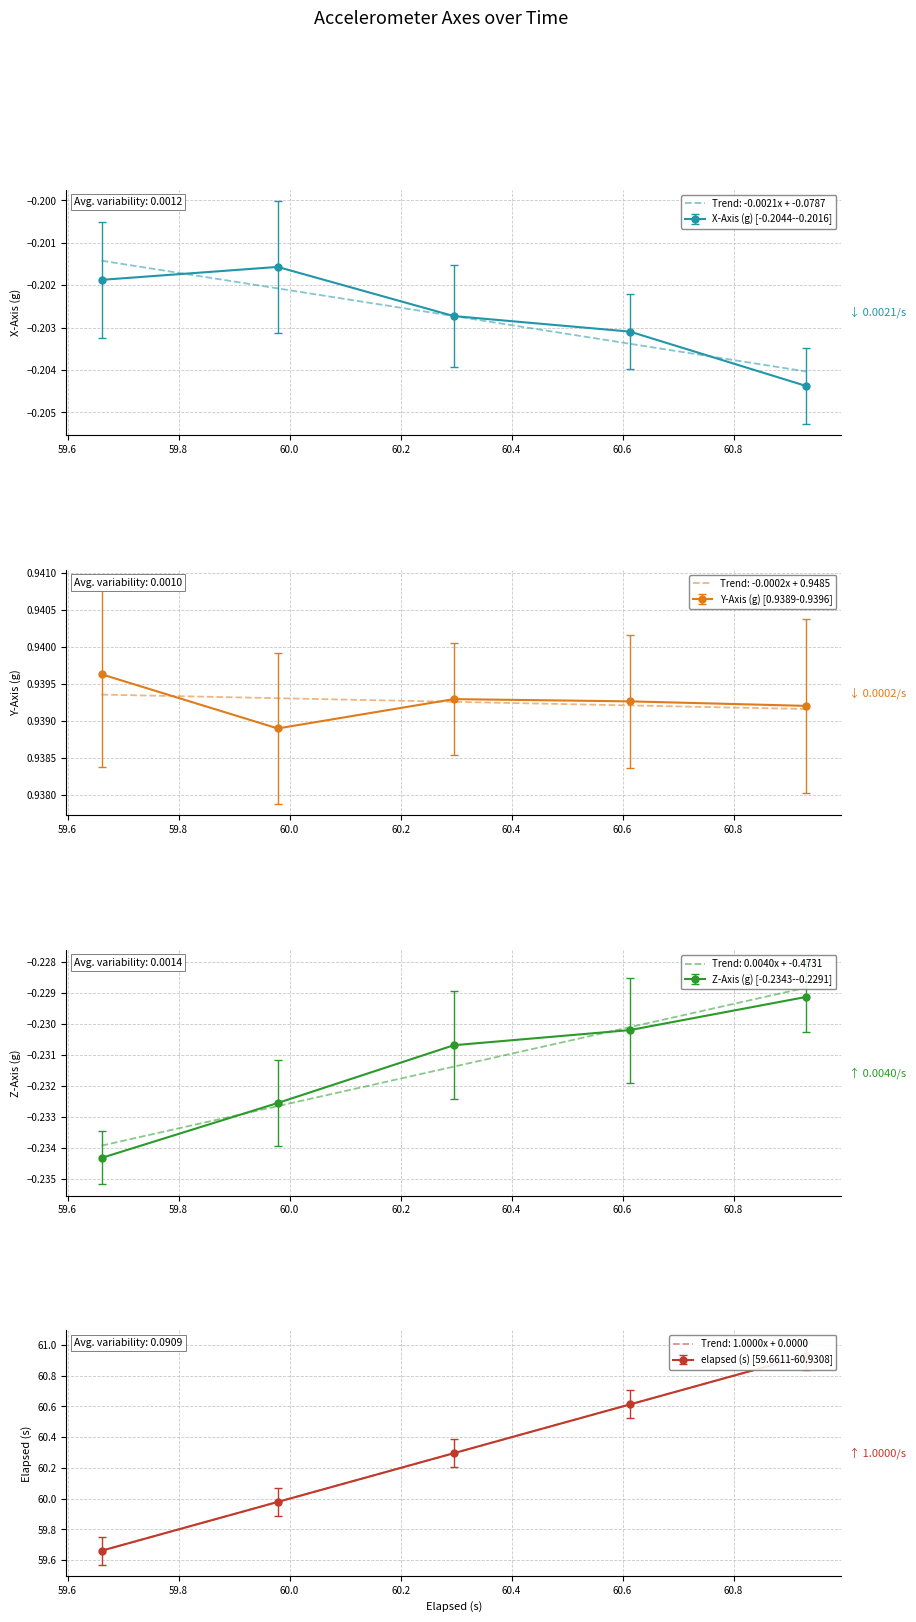

What is the approximate value of elapsed at y_axis?

59.6